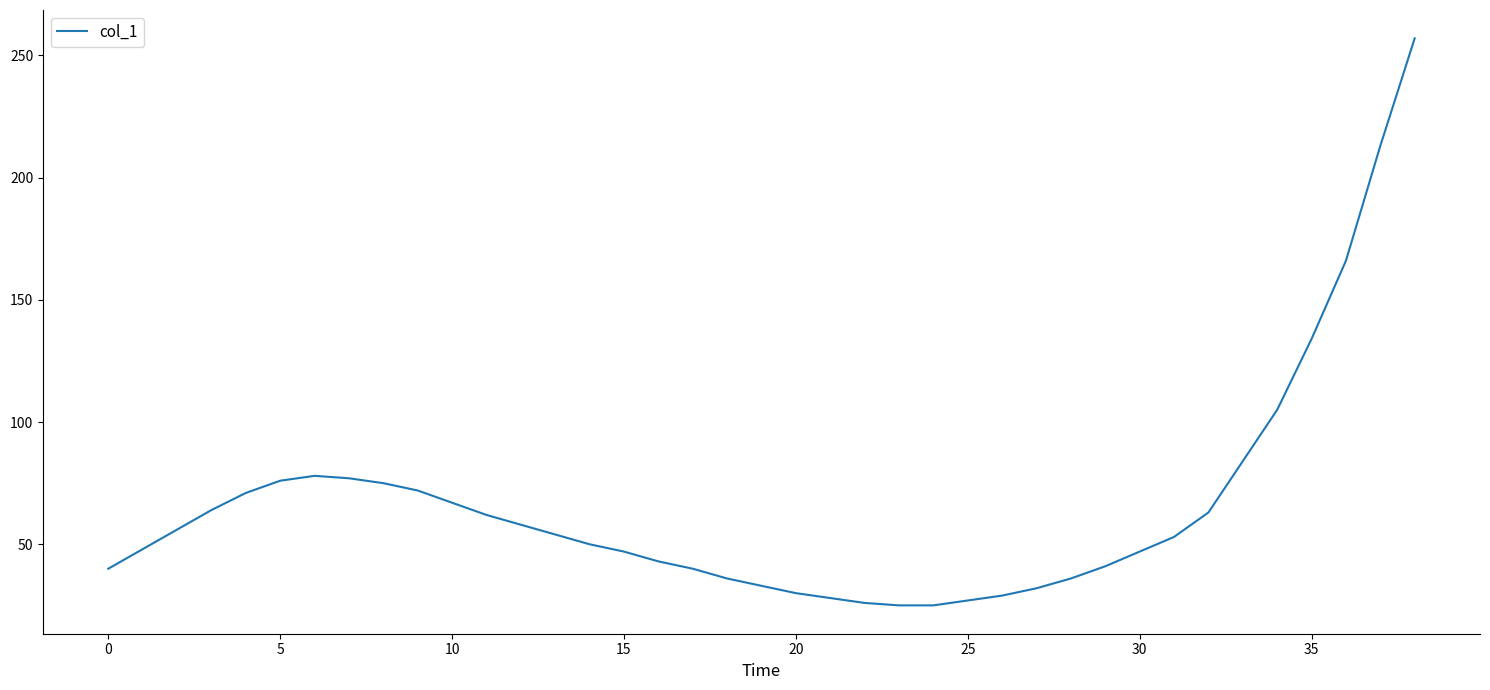

What is the maximum value shown in the chart?

257